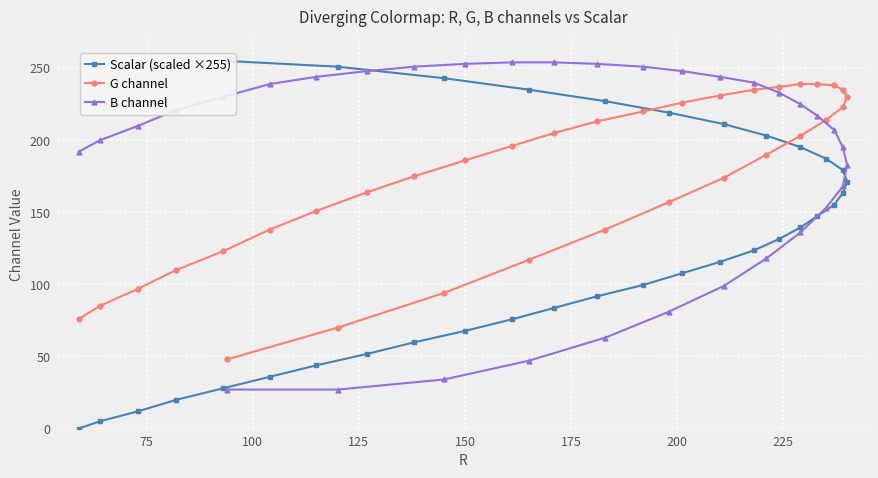

What are all the series names shown in the legend?

Scalar (scaled ×255), G channel, B channel